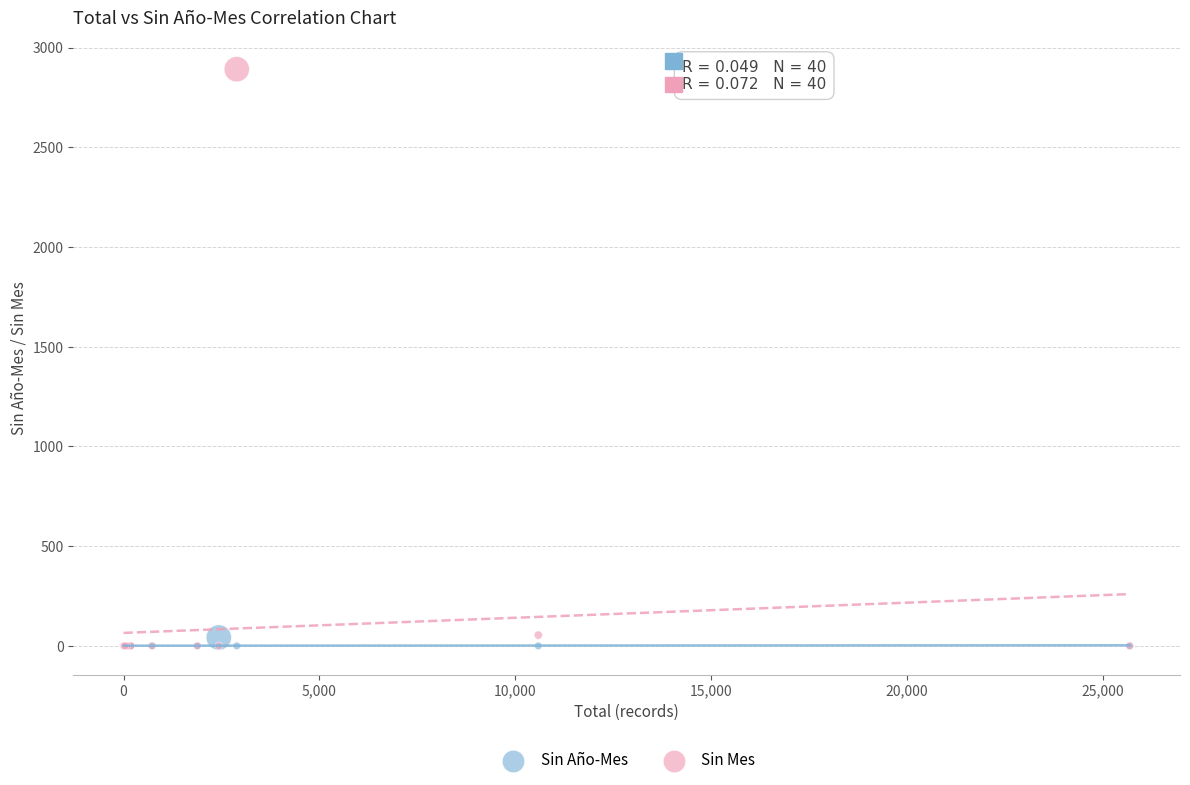

What are all the series names shown in the legend?

Sin Año-Mes, Sin Mes